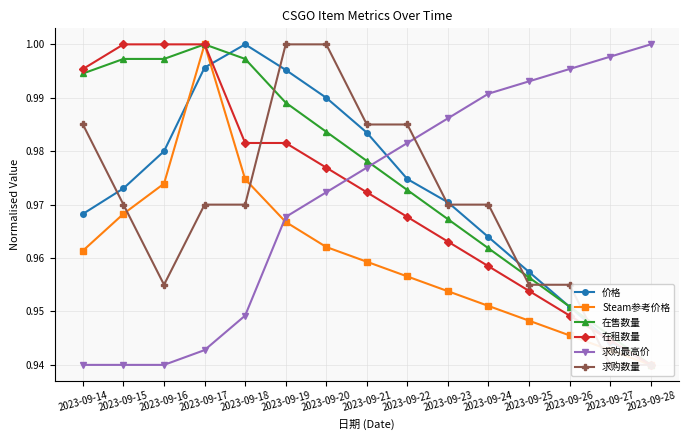

True or false: 在租数量 and Steam参考价格 intersect in this chart.

False